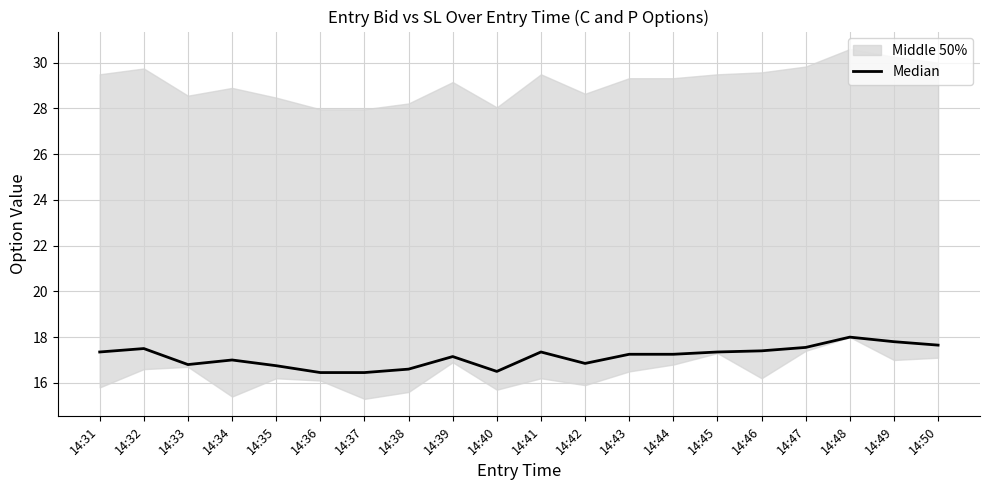

Where does the data first go above 17?

14:31